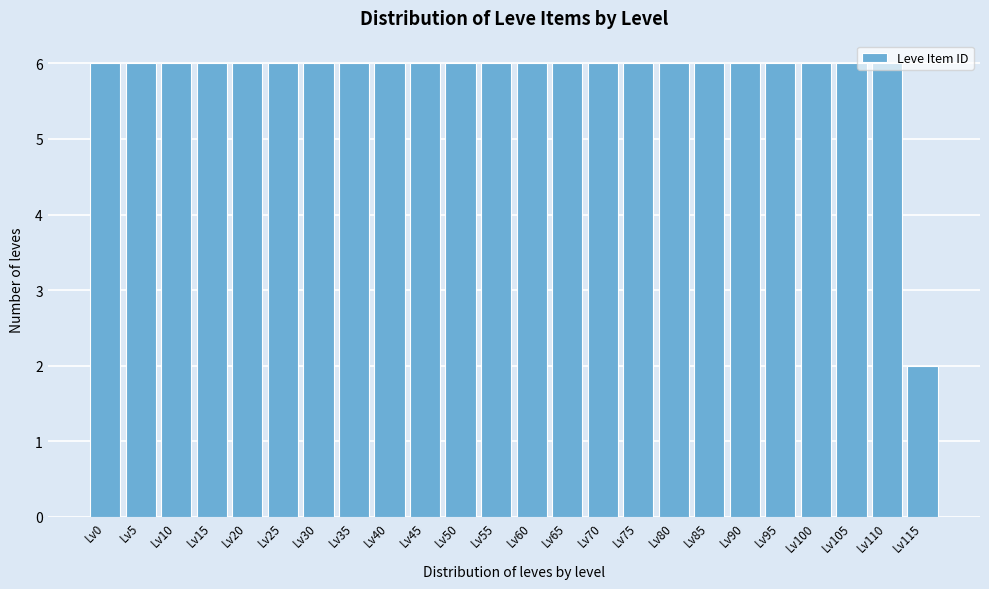

What is the value of the 18th bar from the left?

6